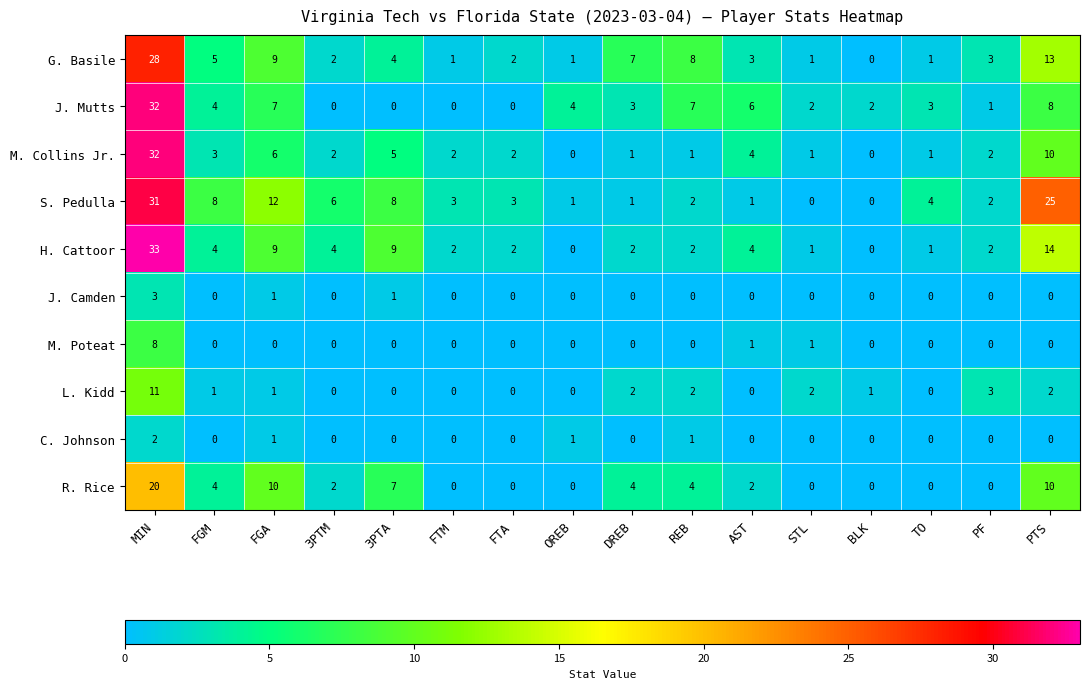

Which category has the highest value in the C. Johnson series?

MIN